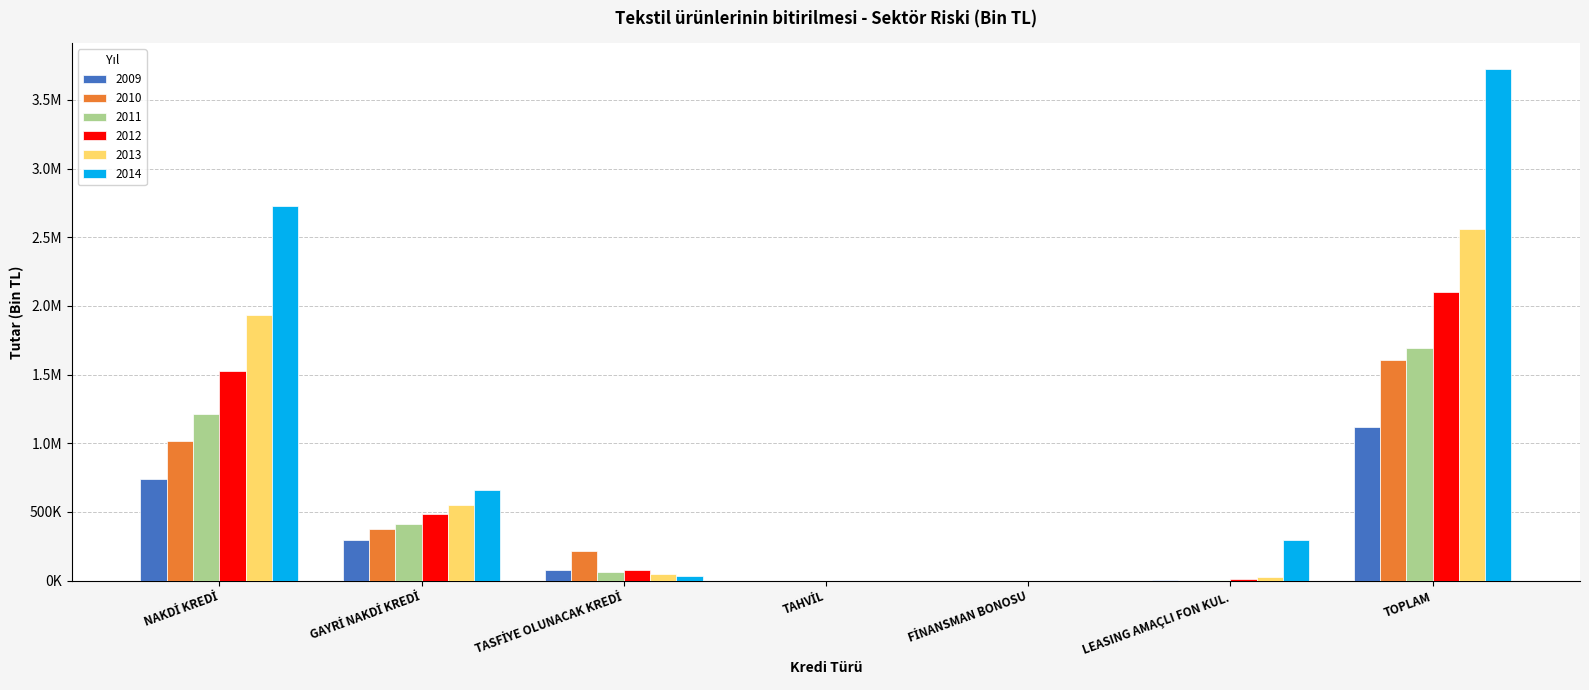

How many values in 2012 are above zero?

5